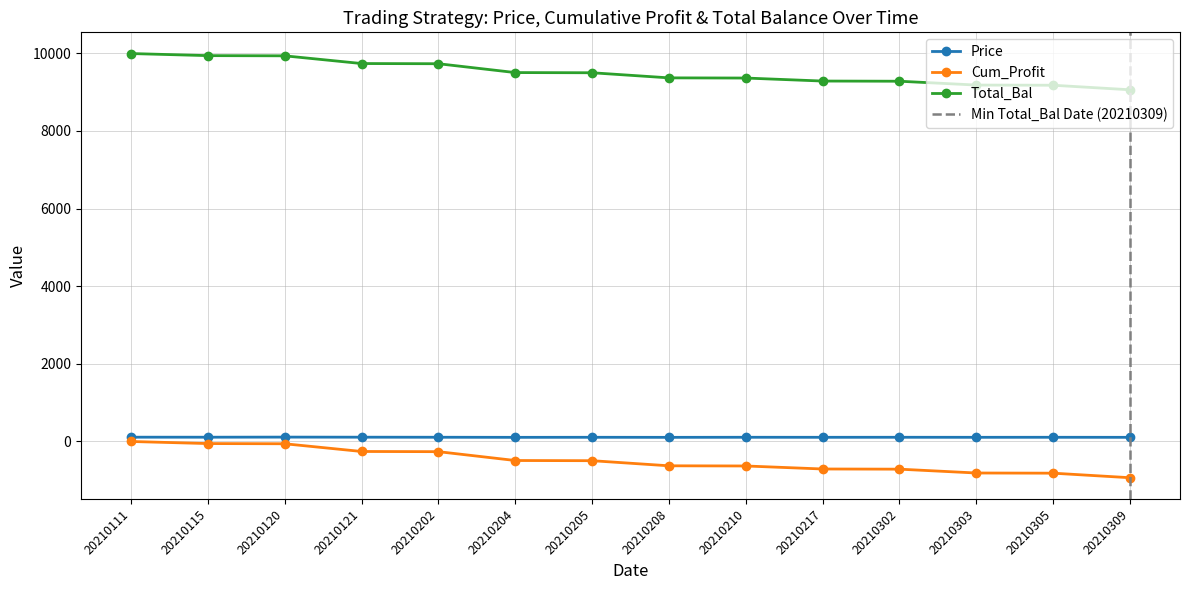

True or false: Price has a value of 101.7 at 20210204.

True